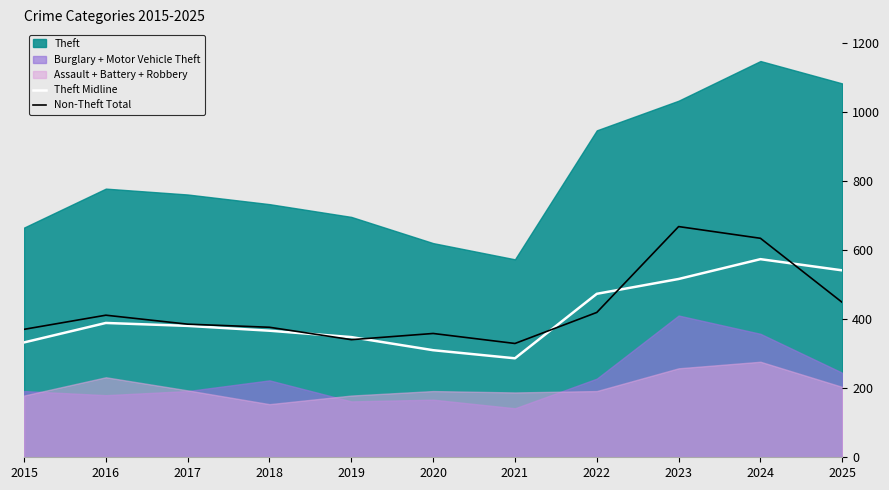

Which series ends up on top after the final intersection of Non-Theft Total and Theft Midline?

Theft Midline